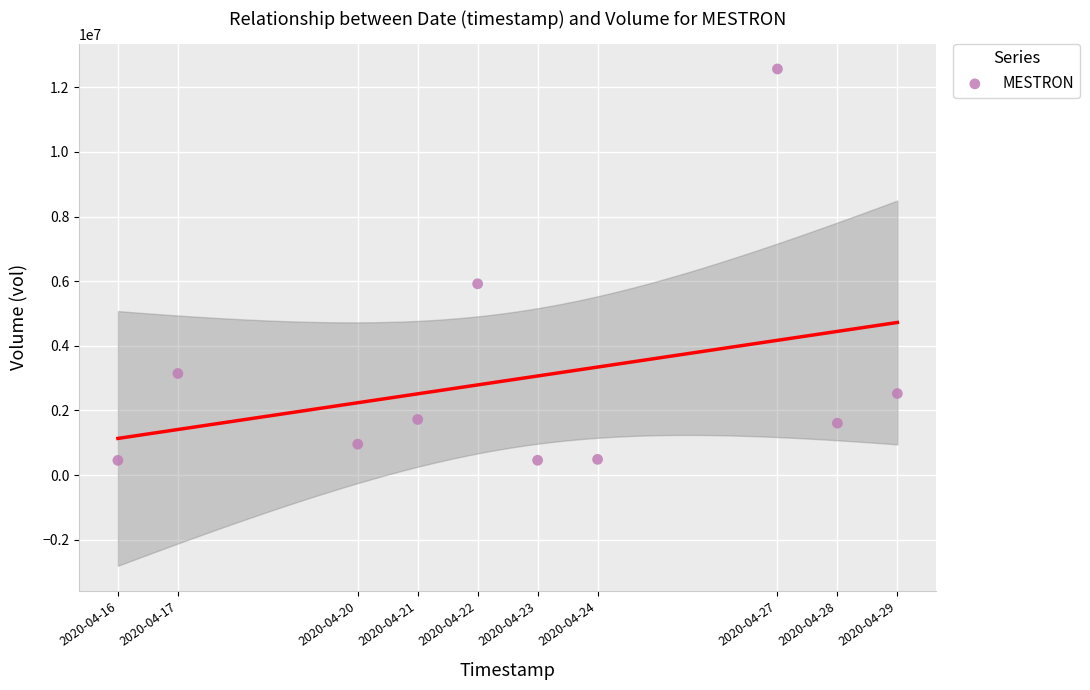

What Y value in the scatter plot is closest to 6511150?

5919400